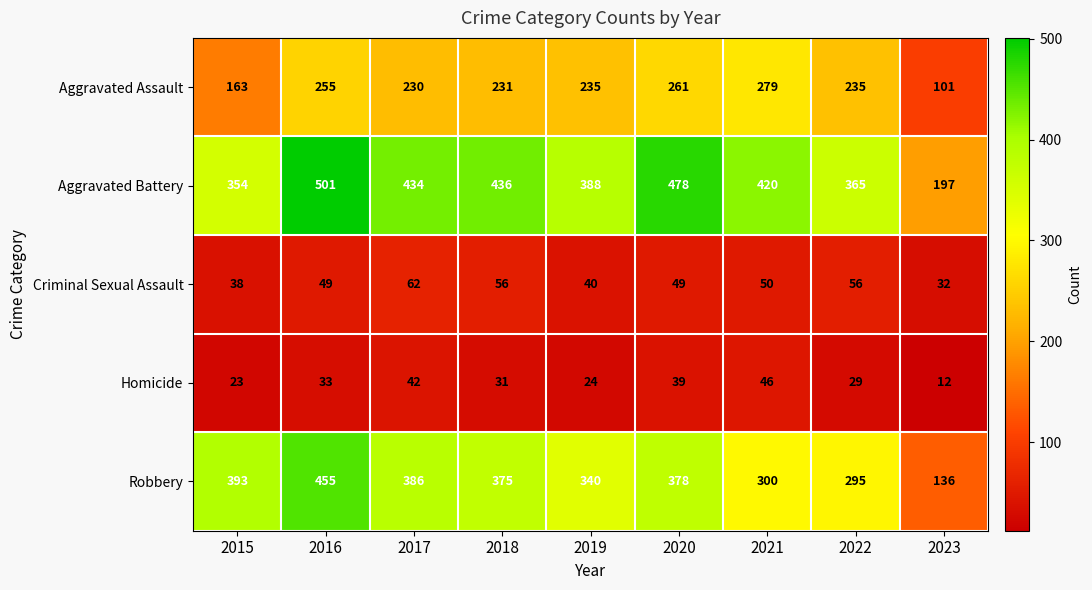

What is the maximum value for Aggravated Battery?

501